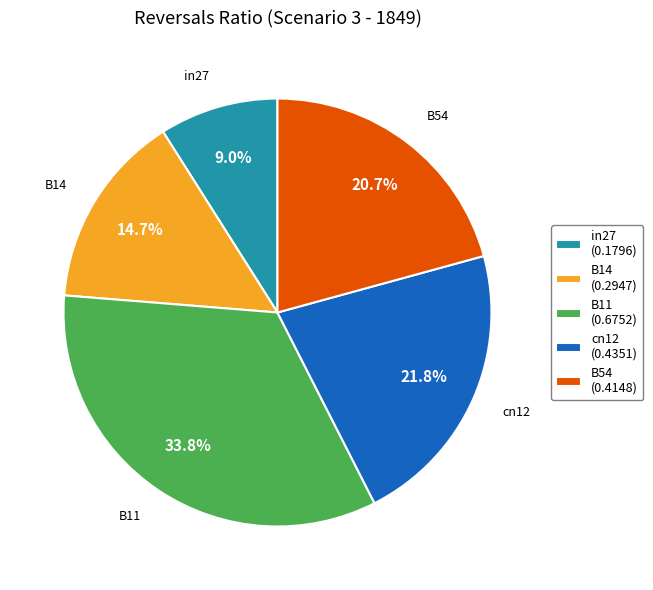

To the nearest percent, what is the difference between the in27 and B54 slice percentages?

12%